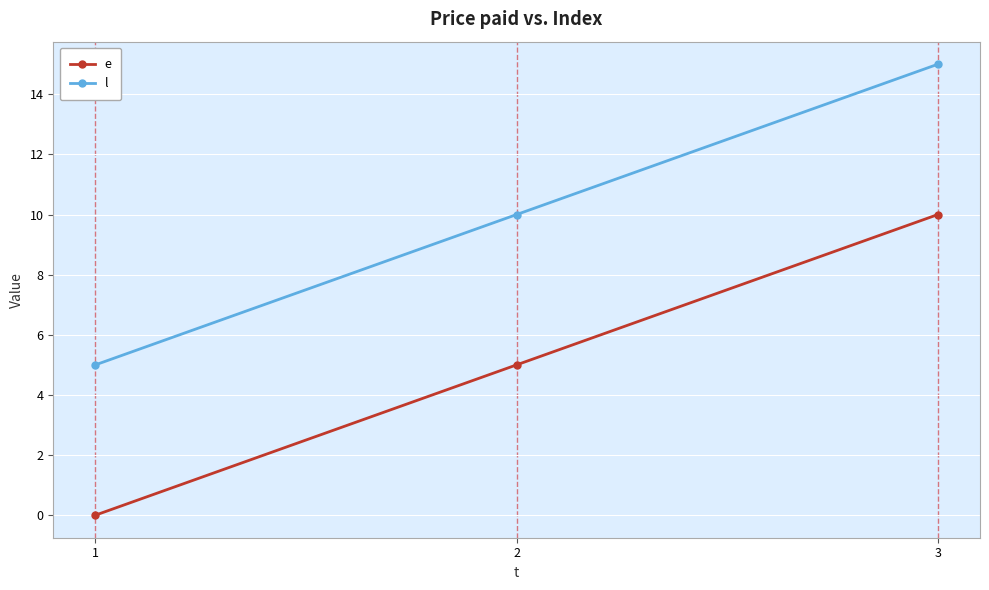

What is the difference between the maximum and minimum values in the l series?

10